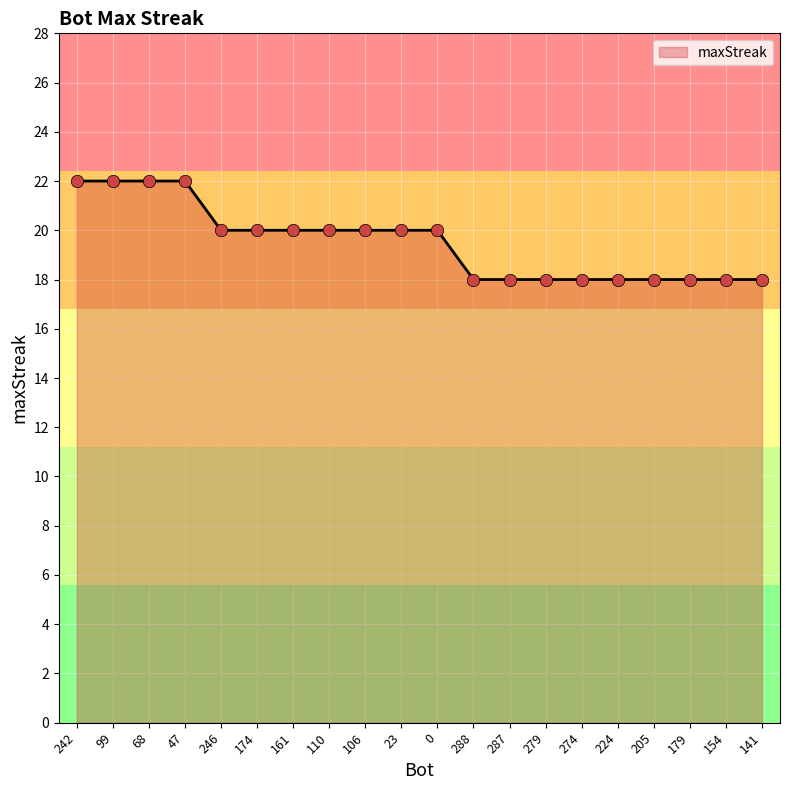

Between 110 and 279, which is larger?

110